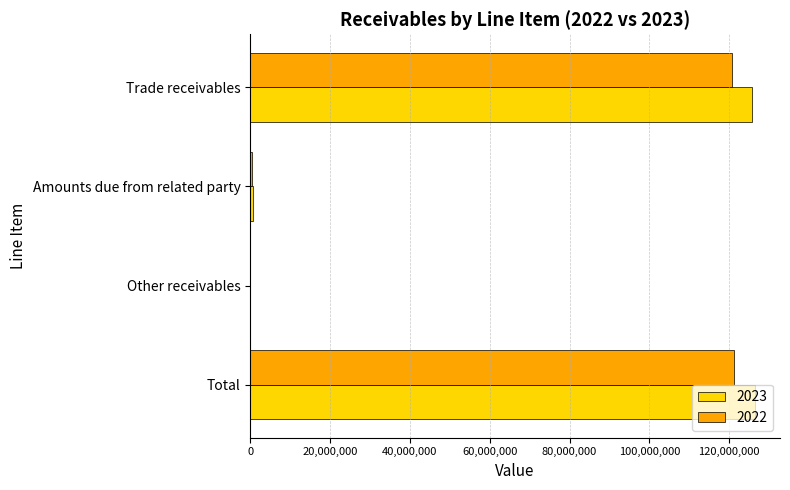

What is the greatest value displayed?

126398542